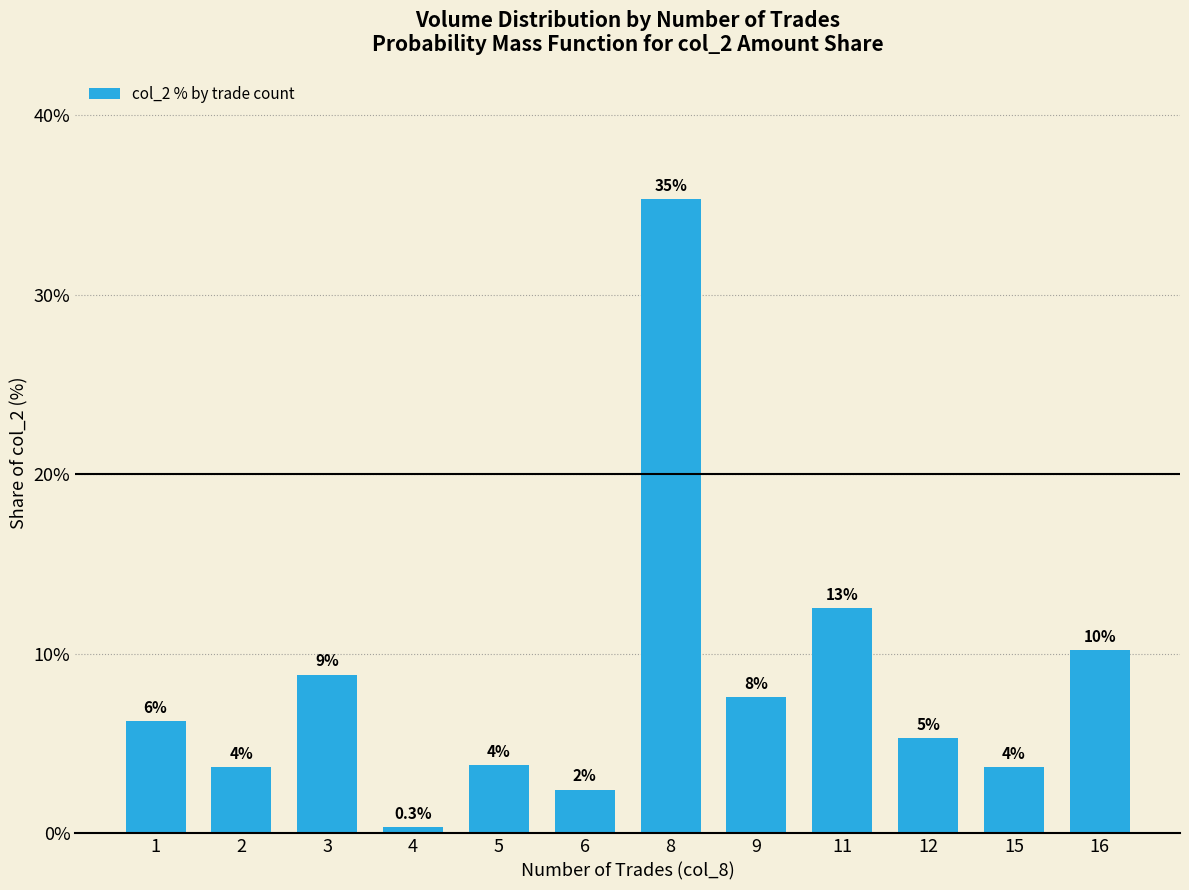

Does the chart contain any negative values?

No